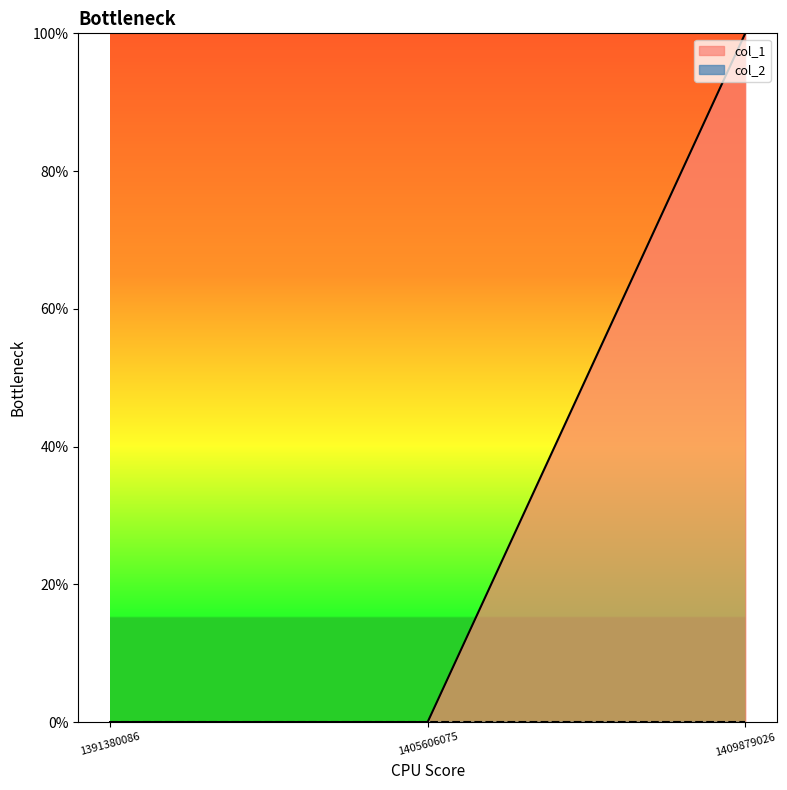

Which label corresponds to the largest value in the chart?

1409879026